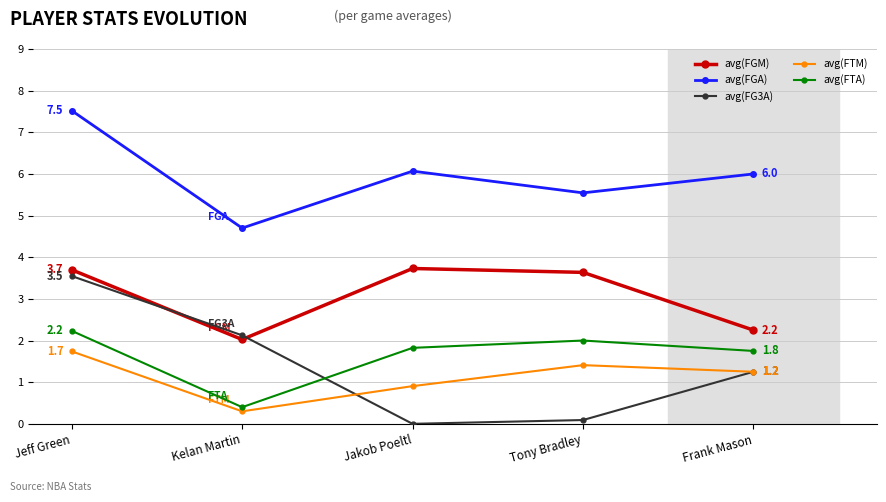

Between Kelan Martin and Tony Bradley, which series saw the biggest shift?

avg(FG3A)